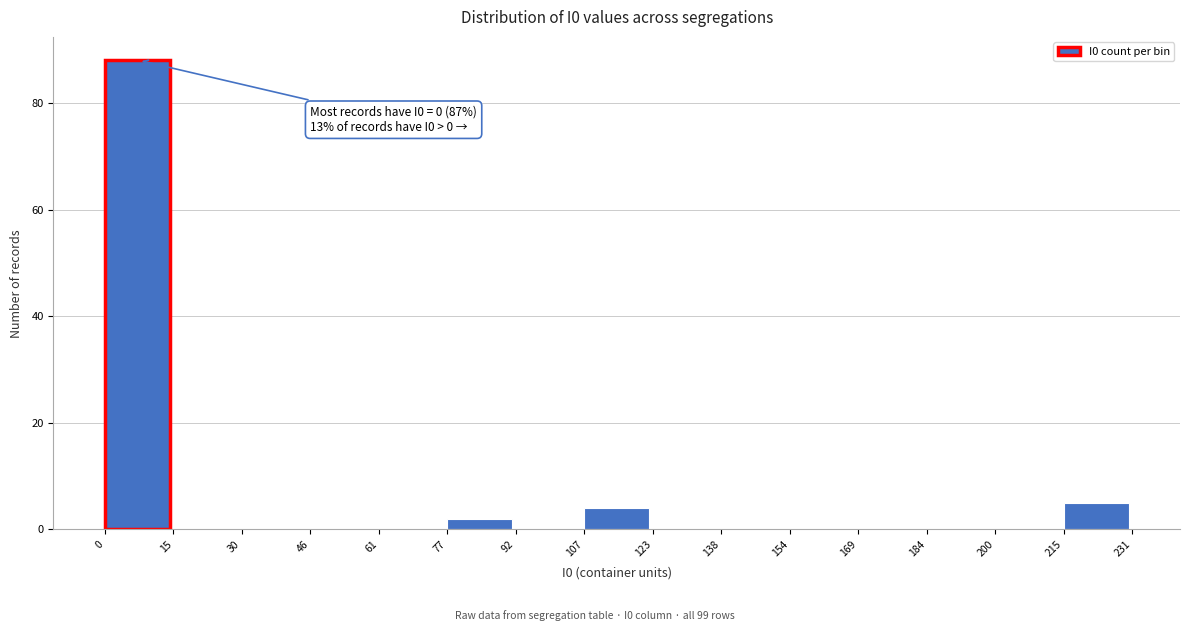

Over which range of the x-axis is the bar tallest?

0 to 15